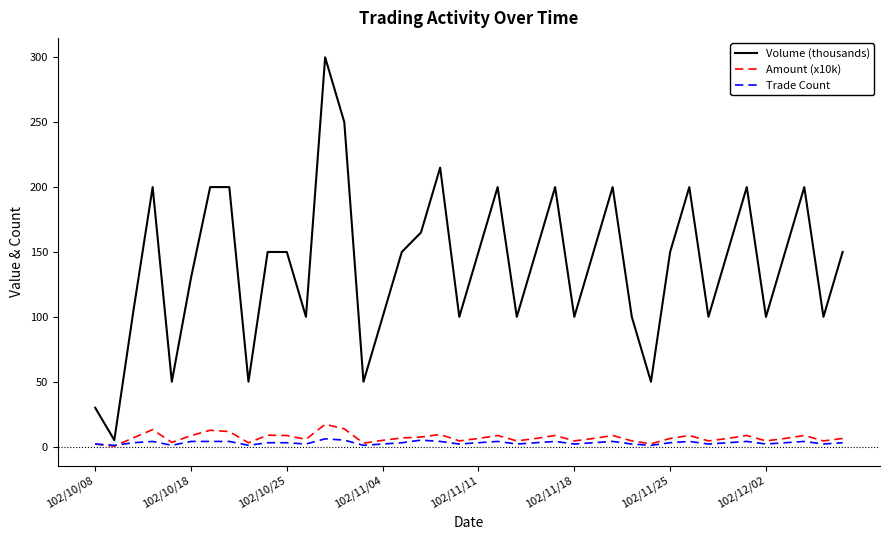

Which series has the widest spread of values?

Volume (thousands)